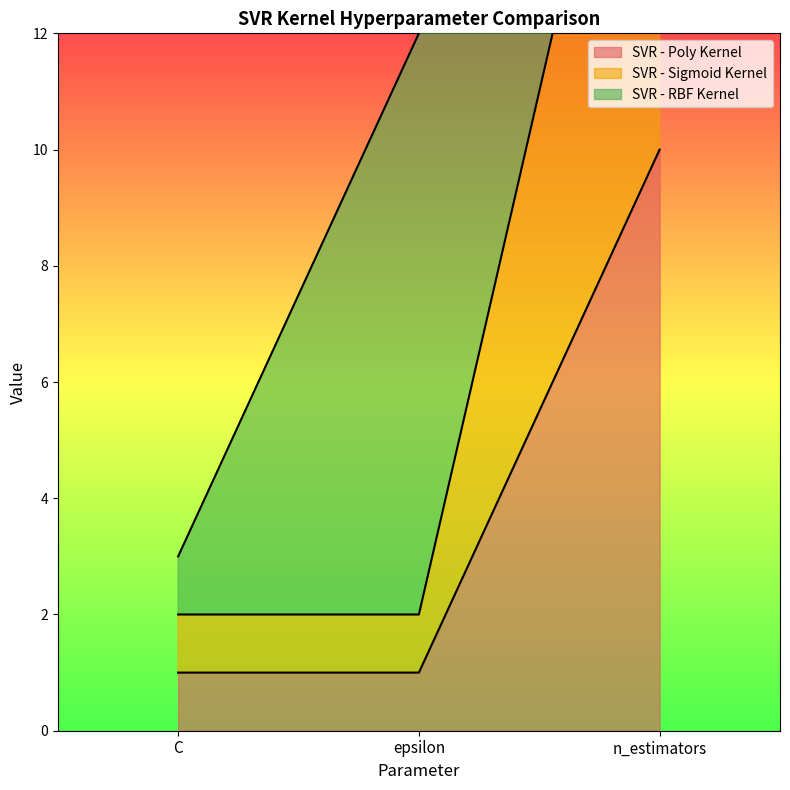

What is the difference between the maximum and minimum values in the SVR - Sigmoid Kernel series?

18